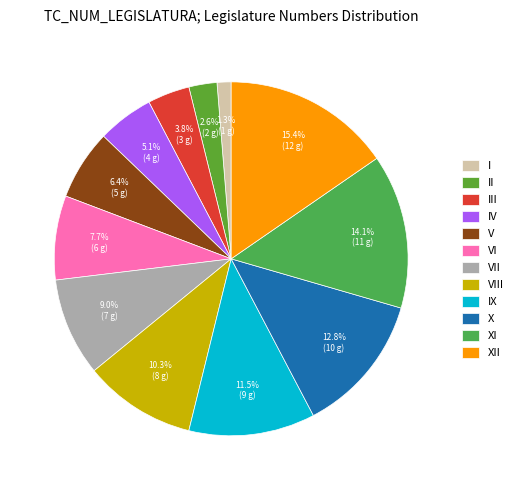

Which category has the biggest portion of the pie?

XII